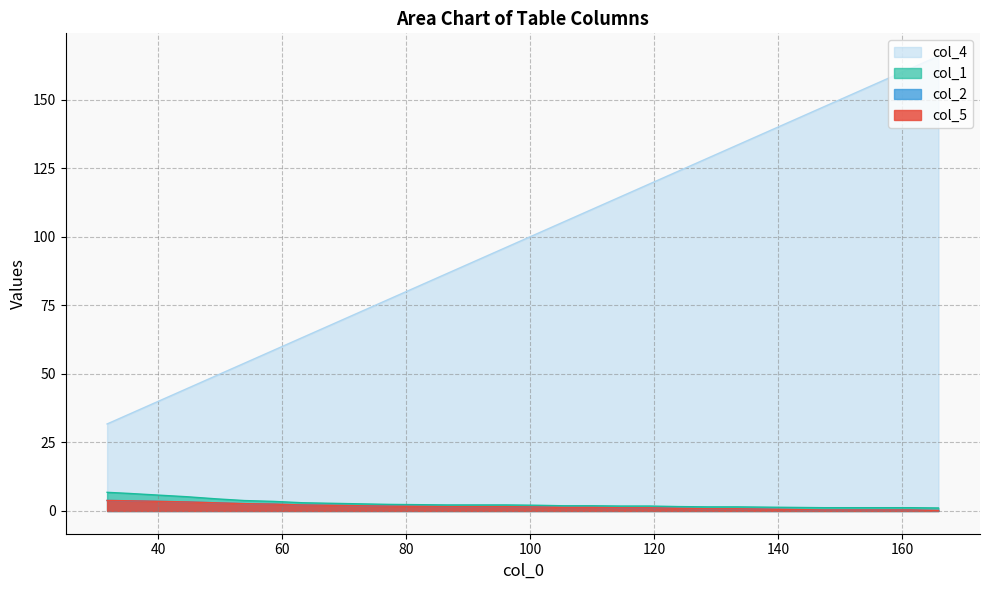

Reading right to left, transcribe all the data shown in this chart.

col_4: 165.9	161.3	156.6	151.9	147.4	142.6	137.9	133.3	128.6	123.9	119.3	114.6	109.9	105.3	100.6	96.0	91.3	86.5	81.9	77.3	72.5	67.9	63.2	58.6	53.9	49.5	44.6	39.9	35.3	31.7
col_1: 1.1	1.2	1.2	1.2	1.2	1.3	1.4	1.5	1.5	1.6	1.8	1.8	1.9	1.9	2.1	2.2	2.2	2.2	2.3	2.4	2.6	2.8	3.0	3.5	3.8	4.4	5.2	5.8	6.4	6.8
col_2: 0.2	0.4	0.4	0.4	0.4	0.5	0.7	0.8	0.8	0.9	1.2	1.2	1.3	1.3	1.5	1.6	1.6	1.6	1.7	1.8	1.9	2.1	2.2	2.5	2.7	3.0	3.3	3.5	3.7	3.8
col_5: 0.2	0.4	0.4	0.4	0.4	0.5	0.7	0.8	0.8	0.9	1.2	1.2	1.3	1.3	1.5	1.6	1.6	1.6	1.7	1.8	1.9	2.1	2.2	2.5	2.7	3.0	3.3	3.5	3.7	3.8